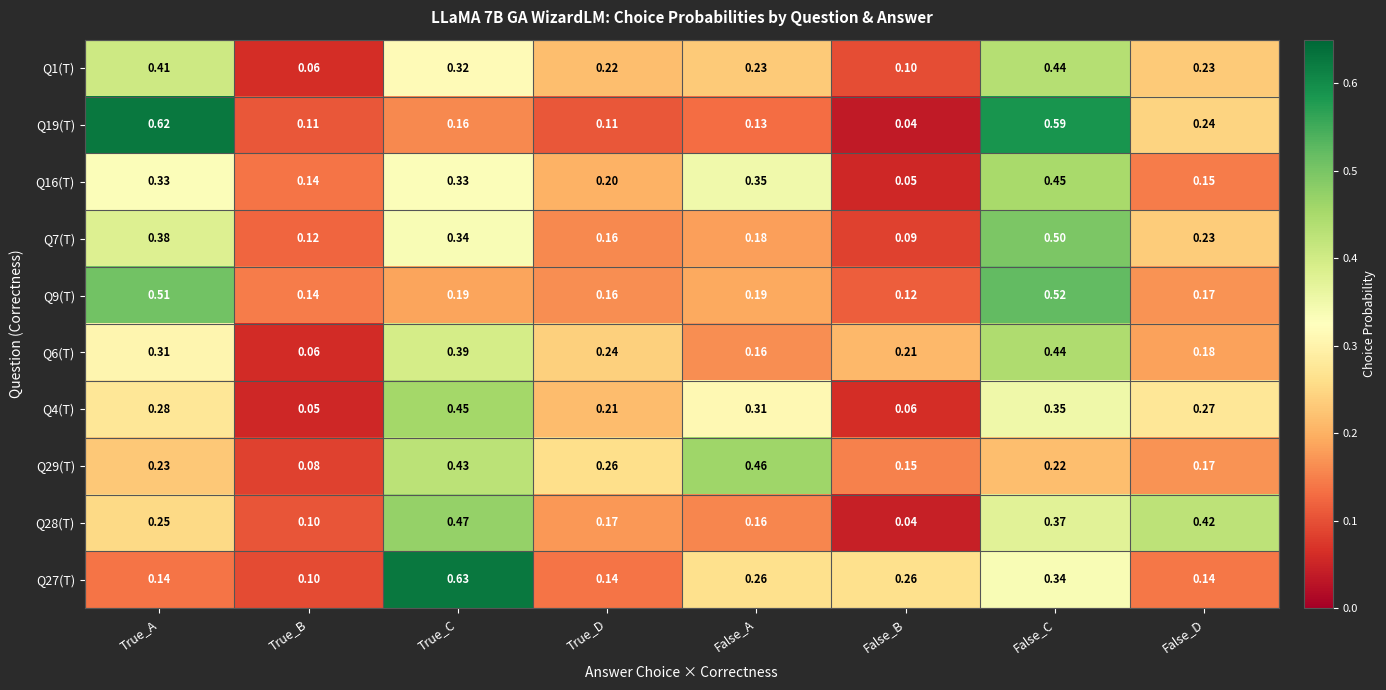

Which category has the highest value across all series?

True_C